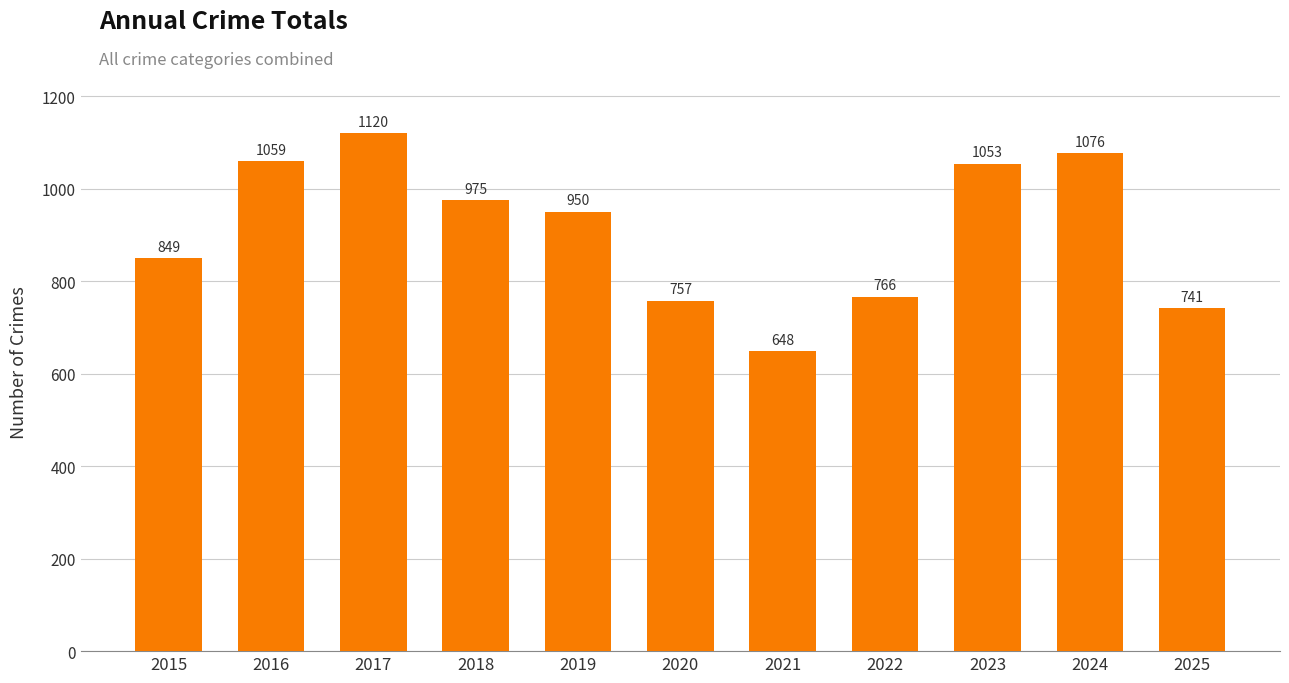

Are the bars horizontal?

No